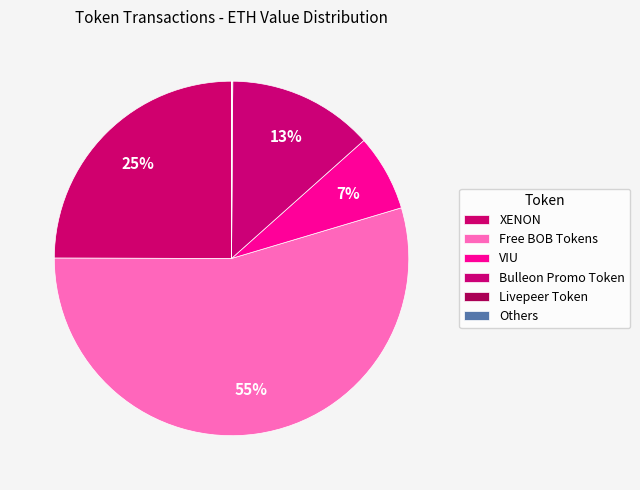

What is the largest slice in the pie chart?

Free BOB Tokens